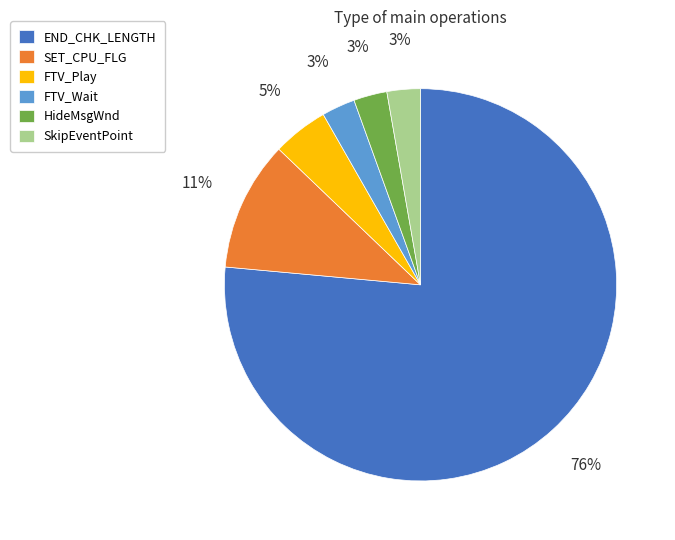

To the nearest percent, what is the difference between the SET_CPU_FLG and SkipEventPoint slice percentages?

8%